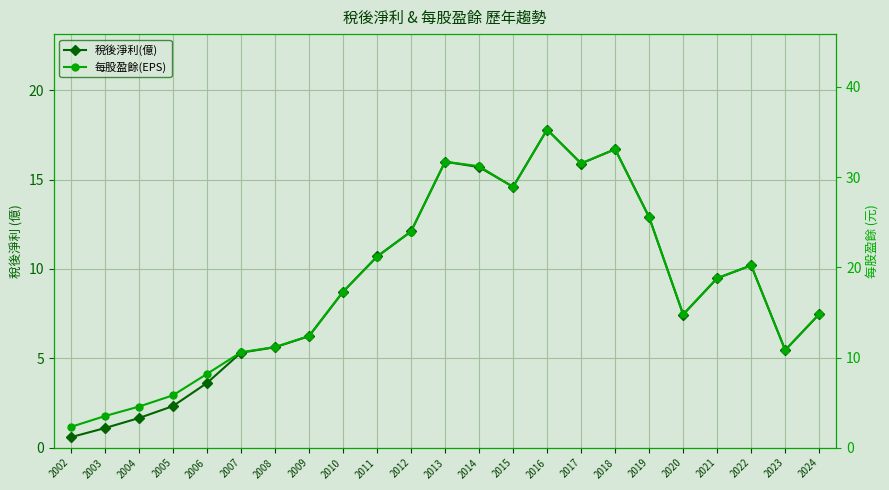

True or false: 每股盈餘(EPS) has more than 2 points higher than both neighbors.

True